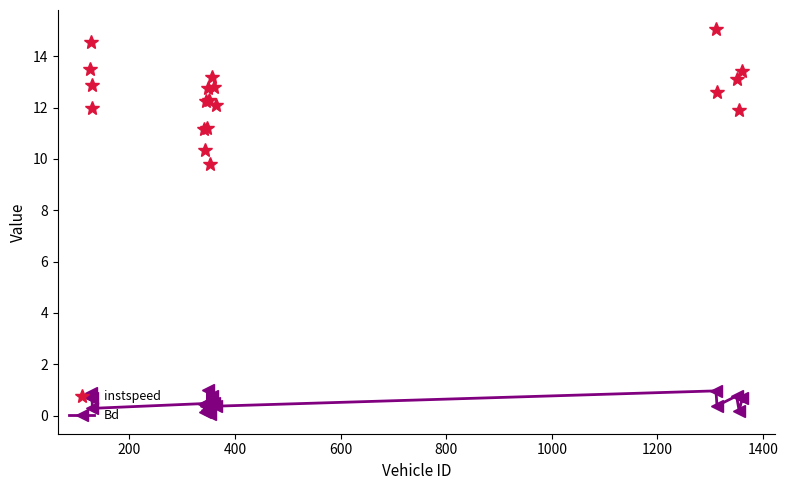

How many distinct data groups are displayed?

2